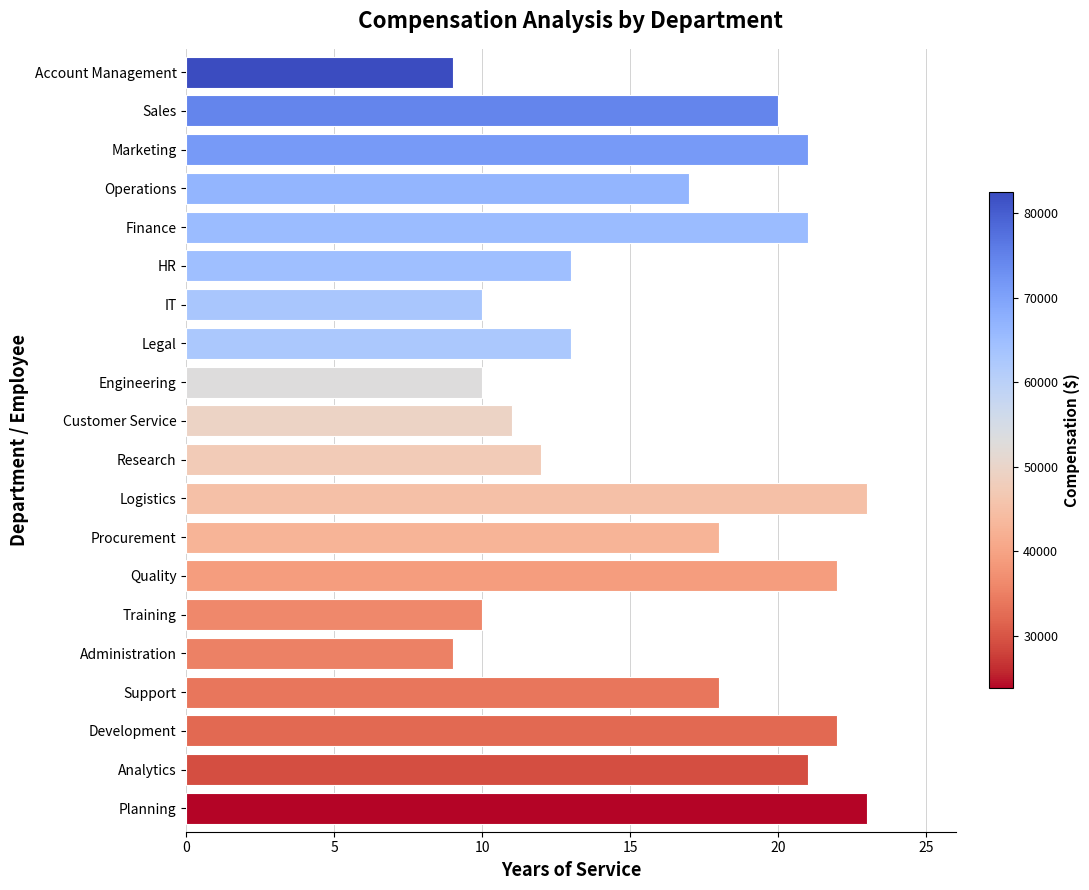

Between IT and Planning, which is larger?

Planning